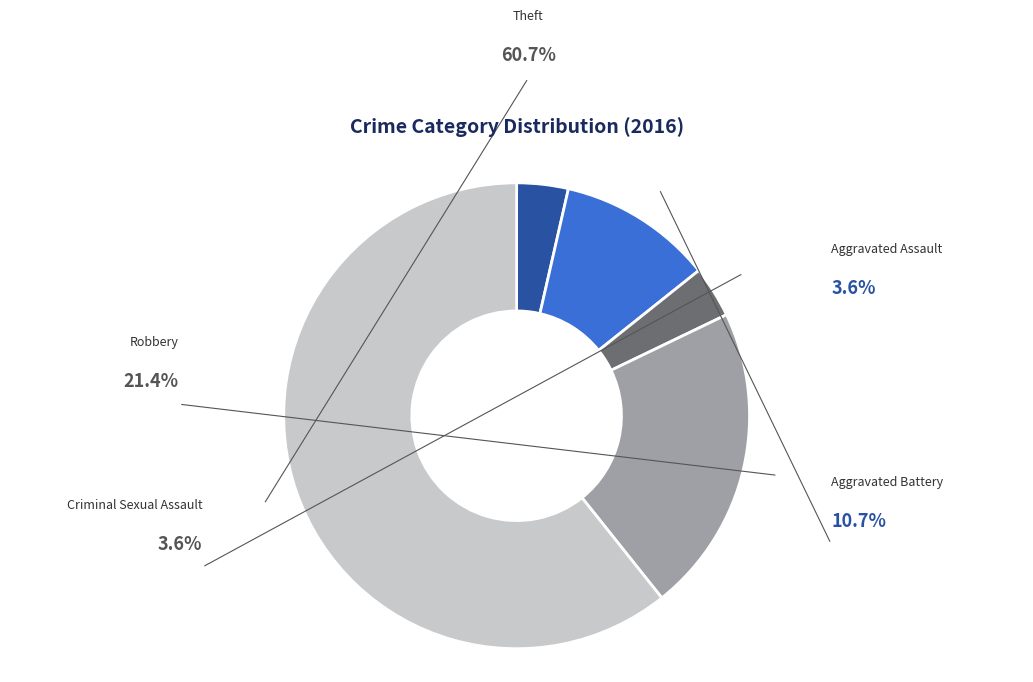

Which slice is the smallest?

Aggravated Assault